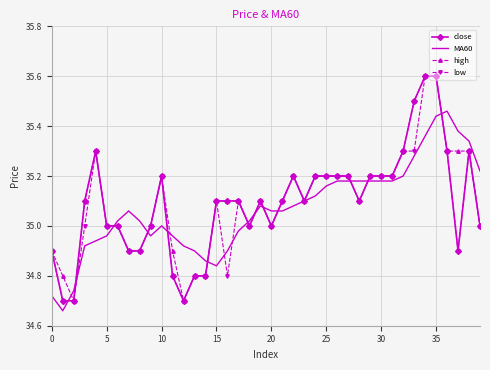

What is the maximum value for low?

35.6